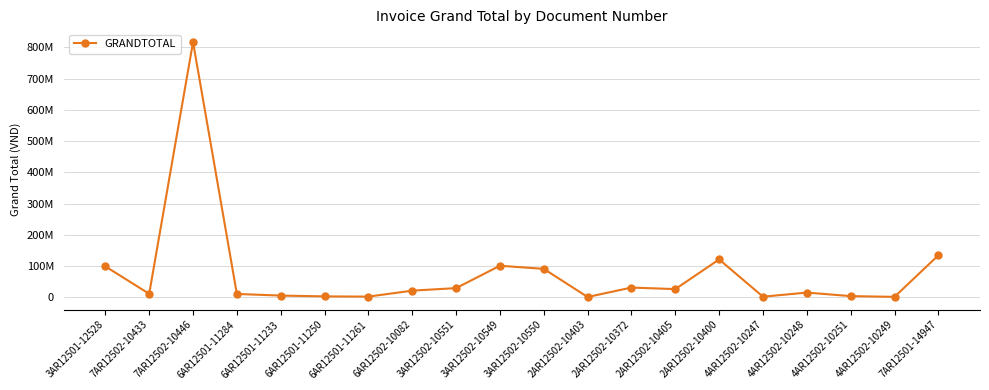

How many values are below 20833284?

10